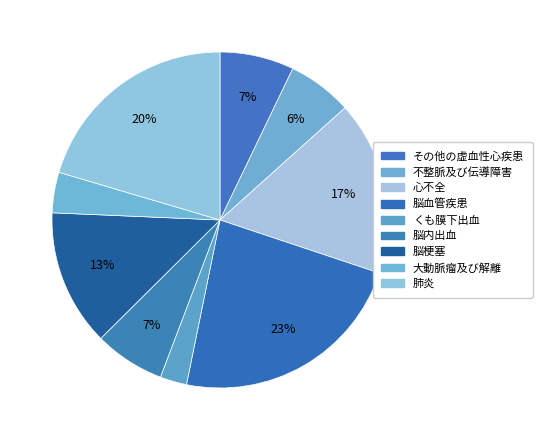

To the nearest percent, what percentage of the pie is 心不全?

17%